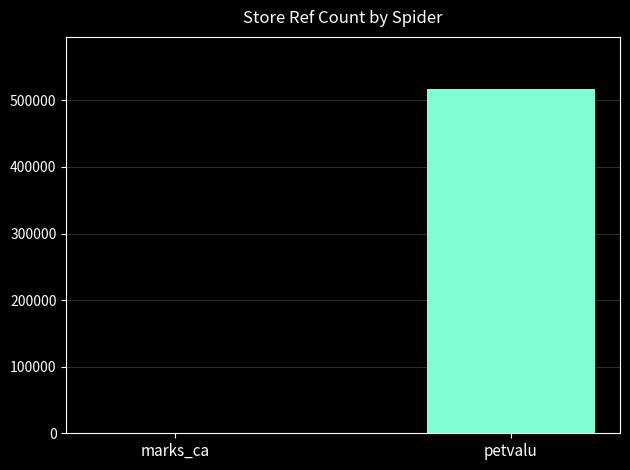

Between petvalu and marks_ca, which is larger?

petvalu